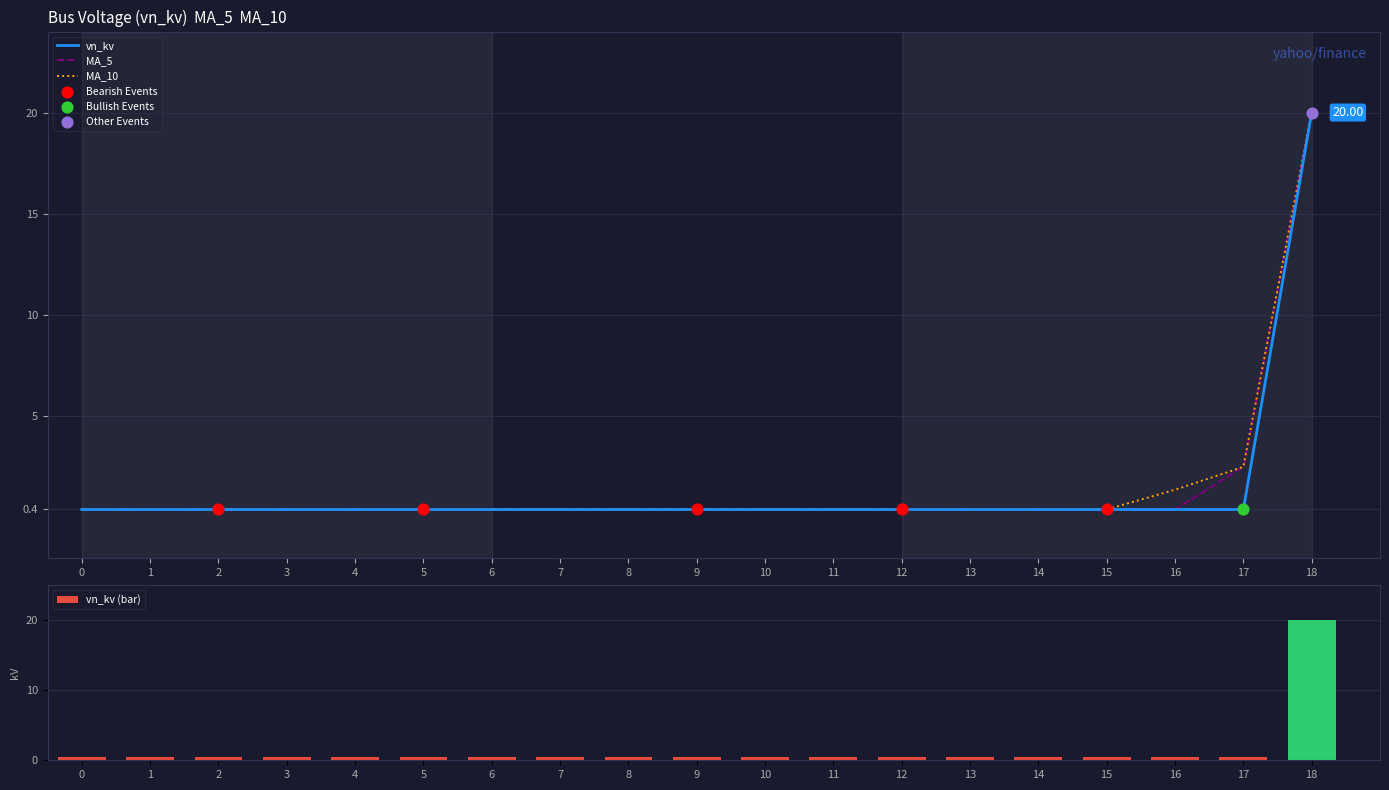

What are all the series names shown in the legend?

vn_kv, MA_5, MA_10